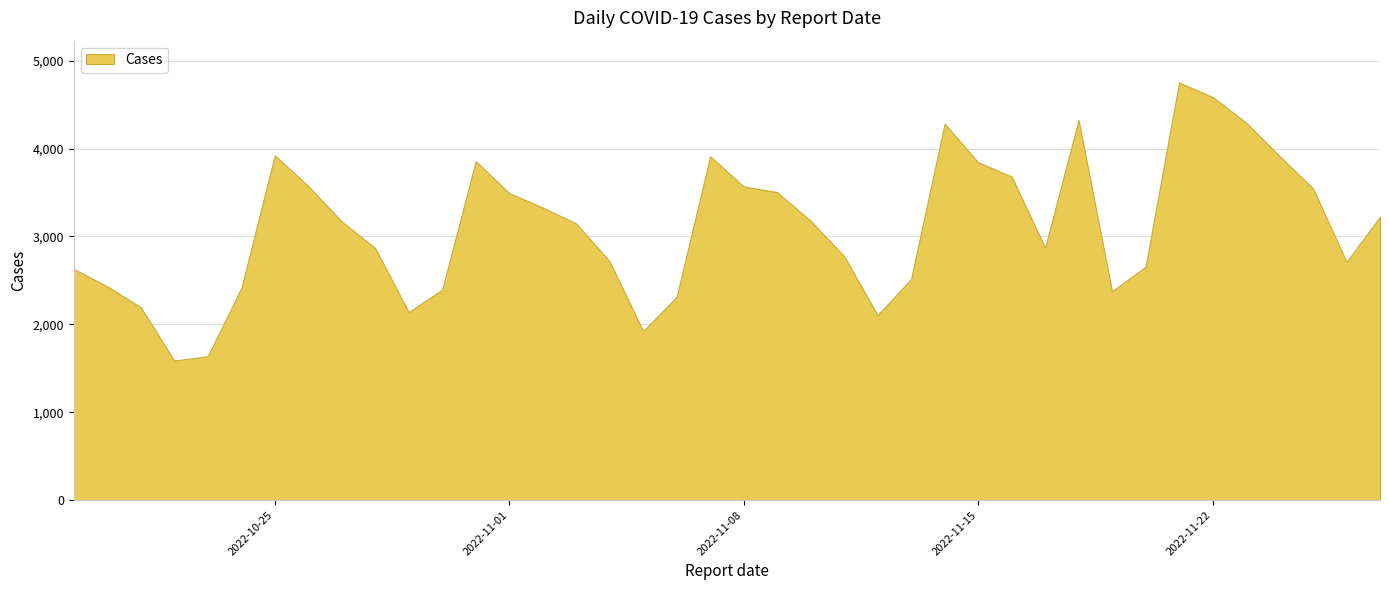

What is the label of the 29th point from the left?

2022-11-16